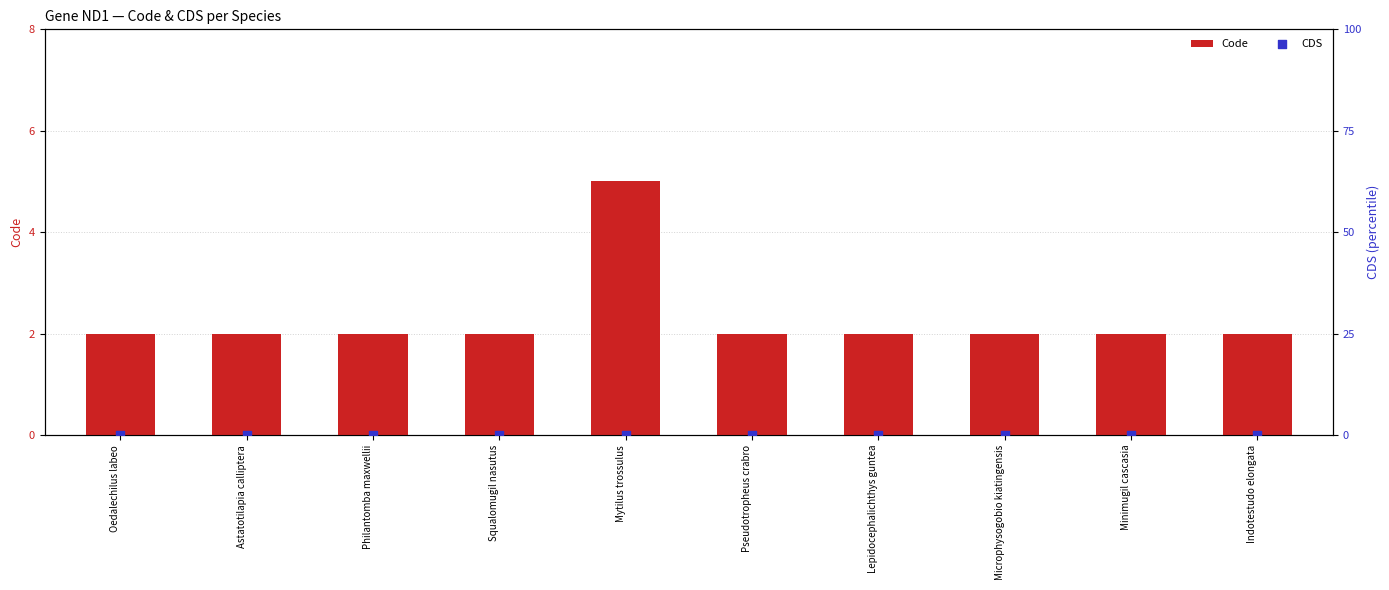

At which category is the sum across all series the highest?

Mytilus trossulus